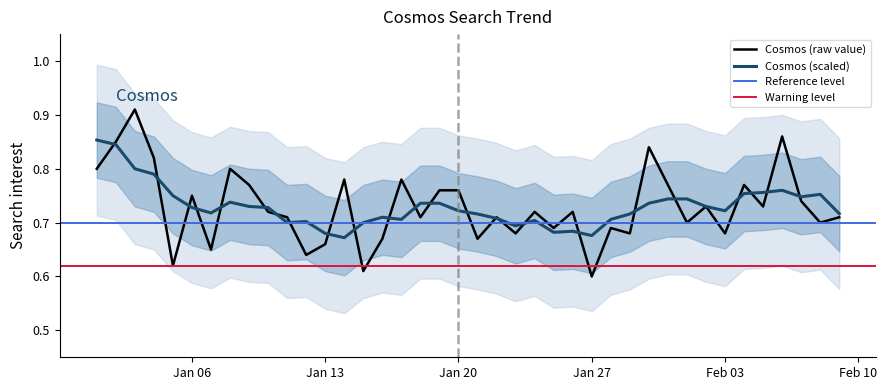

What is the label of the 9th point from the right?

2015/02/01